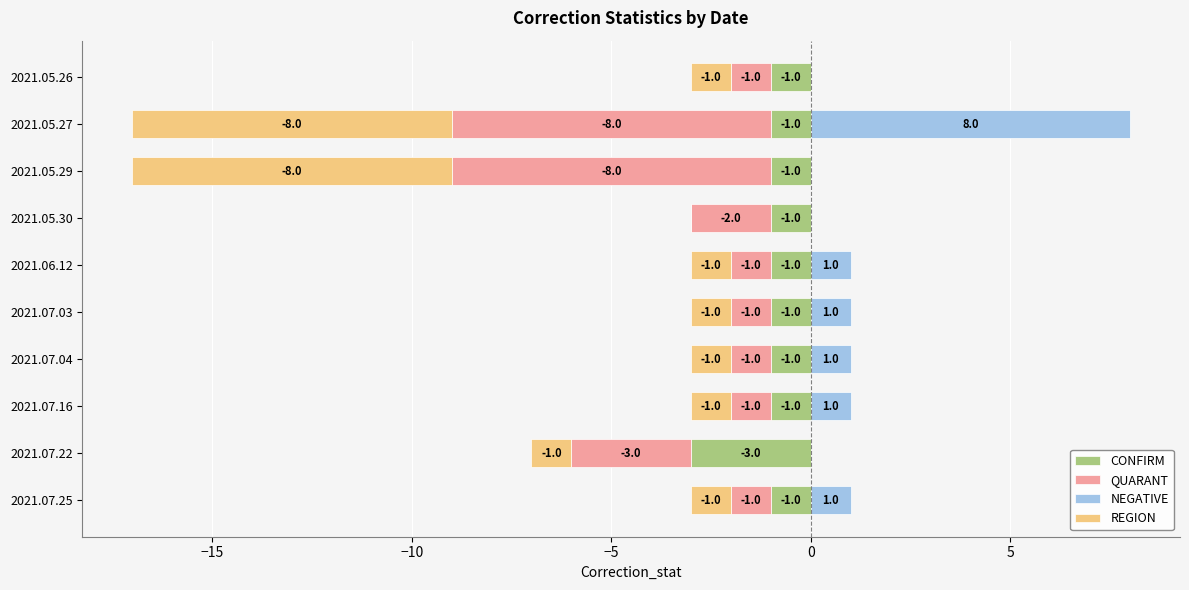

Between 2021.07.25 and 2021.05.30, which series saw the biggest shift?

QUARANT